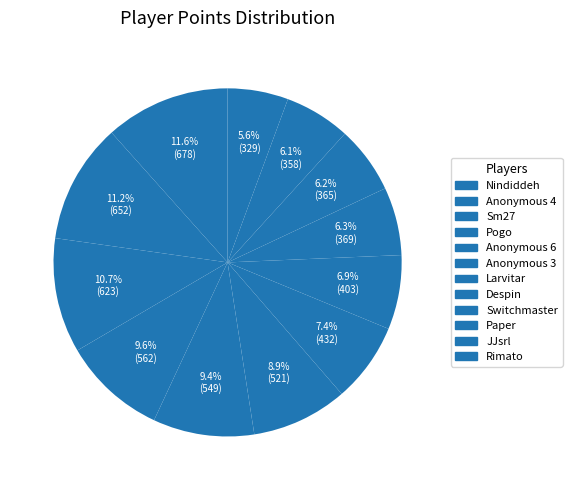

What is the ratio of the value at Despin to the value at Switchmaster?

1.1